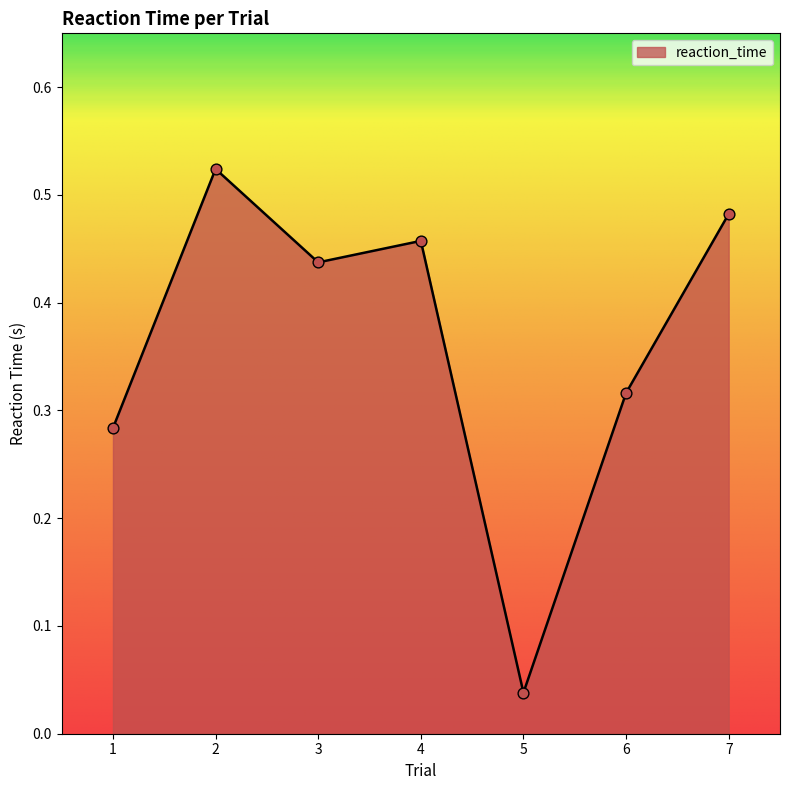

What is the change in value from 1 to 7?

+0.2